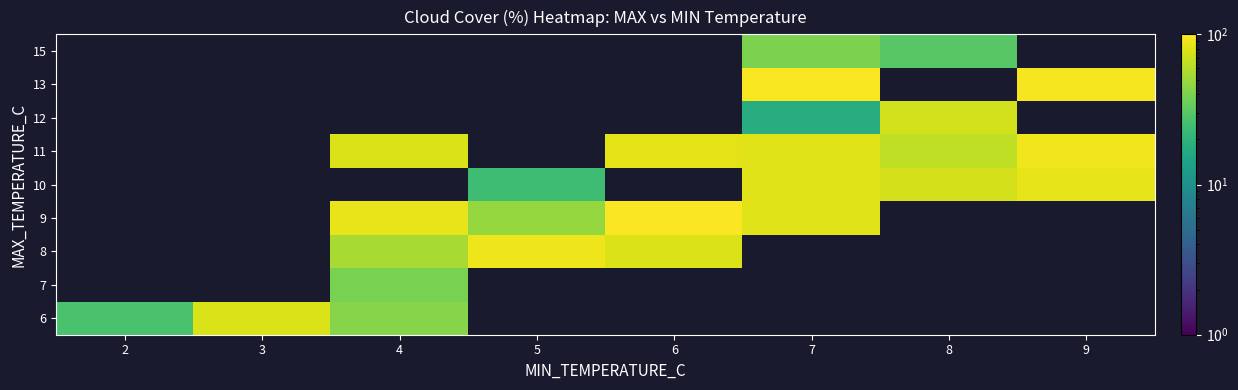

Reading left to right, list all the values displayed in this chart.

row_0: 26.9	76.9	43.0	0.0	0.0	0.0	0.0	0.0
row_1: 0.0	0.0	39.7	0.0	0.0	0.0	0.0	0.0
row_2: 0.0	0.0	54.9	88.5	79.0	0.0	0.0	0.0
row_3: 0.0	0.0	85.2	48.0	97.2	79.2	0.0	0.0
row_4: 0.0	0.0	0.0	24.0	0.0	79.7	74.5	83.6
row_5: 0.0	0.0	76.4	0.0	82.8	80.0	63.9	91.1
row_6: 0.0	0.0	0.0	0.0	0.0	17.5	73.4	0.0
row_7: 0.0	0.0	0.0	0.0	0.0	95.9	0.0	93.4
row_8: 0.0	0.0	0.0	0.0	0.0	40.2	30.4	0.0